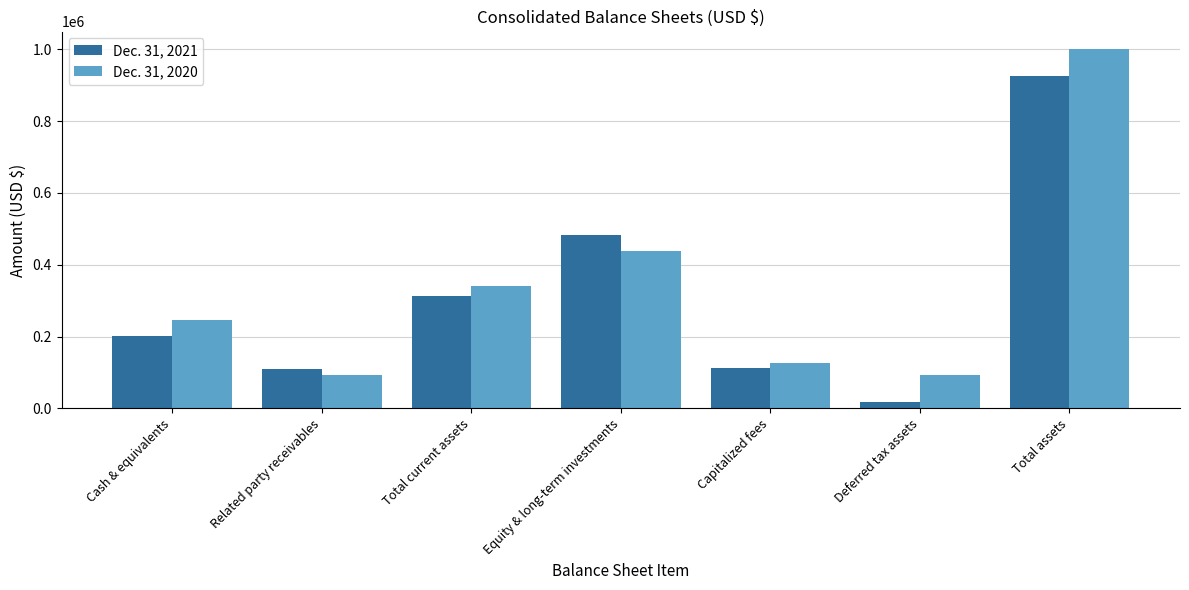

The Dec. 31, 2021 series shows 313673 at Total current assets. True or false?

True